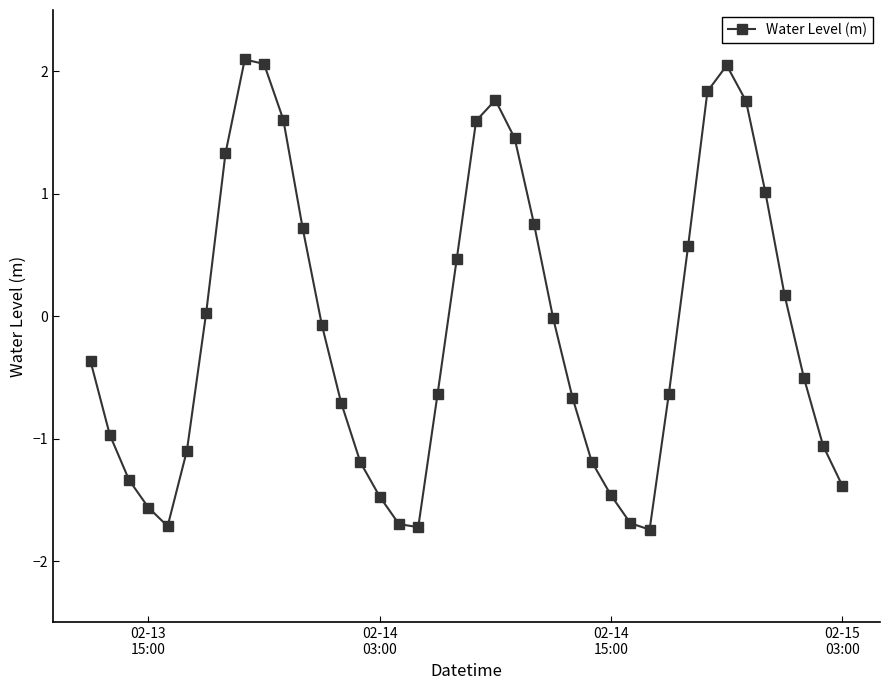

Does the chart display data point markers on the line(s)?

Yes